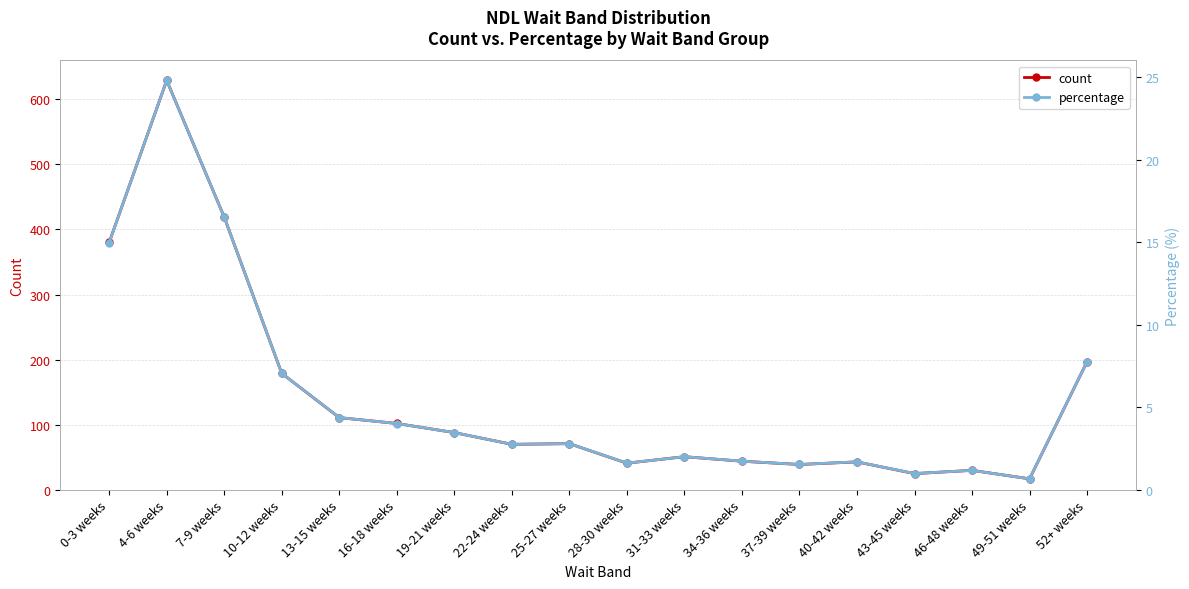

Reading left to right, transcribe all the data shown in this chart.

count: 0-3 weeks=380.0	4-6 weeks=629.0	7-9 weeks=419.0	10-12 weeks=179.0	13-15 weeks=111.0	16-18 weeks=102.0	19-21 weeks=88.0	22-24 weeks=70.0	25-27 weeks=71.0	28-30 weeks=41.0	31-33 weeks=51.0	34-36 weeks=44.0	37-39 weeks=39.0	40-42 weeks=43.0	43-45 weeks=25.0	46-48 weeks=30.0	49-51 weeks=17.0	52+ weeks=197.0
percentage: 0-3 weeks=15.0	4-6 weeks=24.8	7-9 weeks=16.5	10-12 weeks=7.1	13-15 weeks=4.4	16-18 weeks=4.0	19-21 weeks=3.5	22-24 weeks=2.8	25-27 weeks=2.8	28-30 weeks=1.6	31-33 weeks=2.0	34-36 weeks=1.7	37-39 weeks=1.5	40-42 weeks=1.7	43-45 weeks=1.0	46-48 weeks=1.2	49-51 weeks=0.7	52+ weeks=7.8